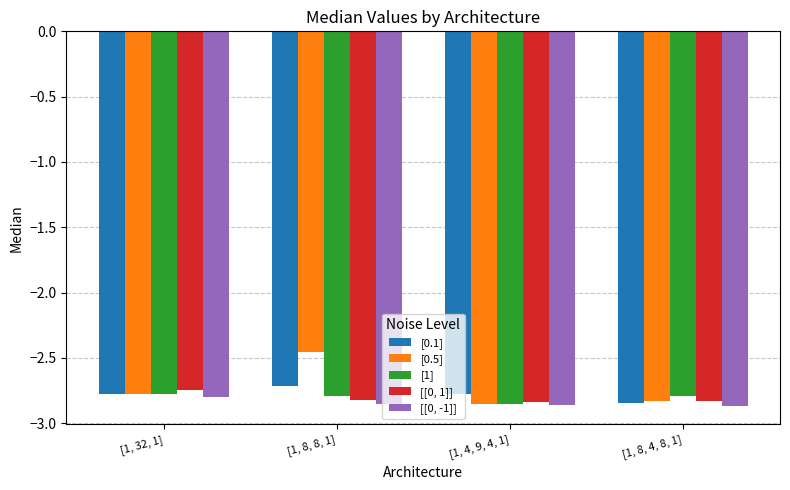

Which series has the widest spread of values?

[0.5]